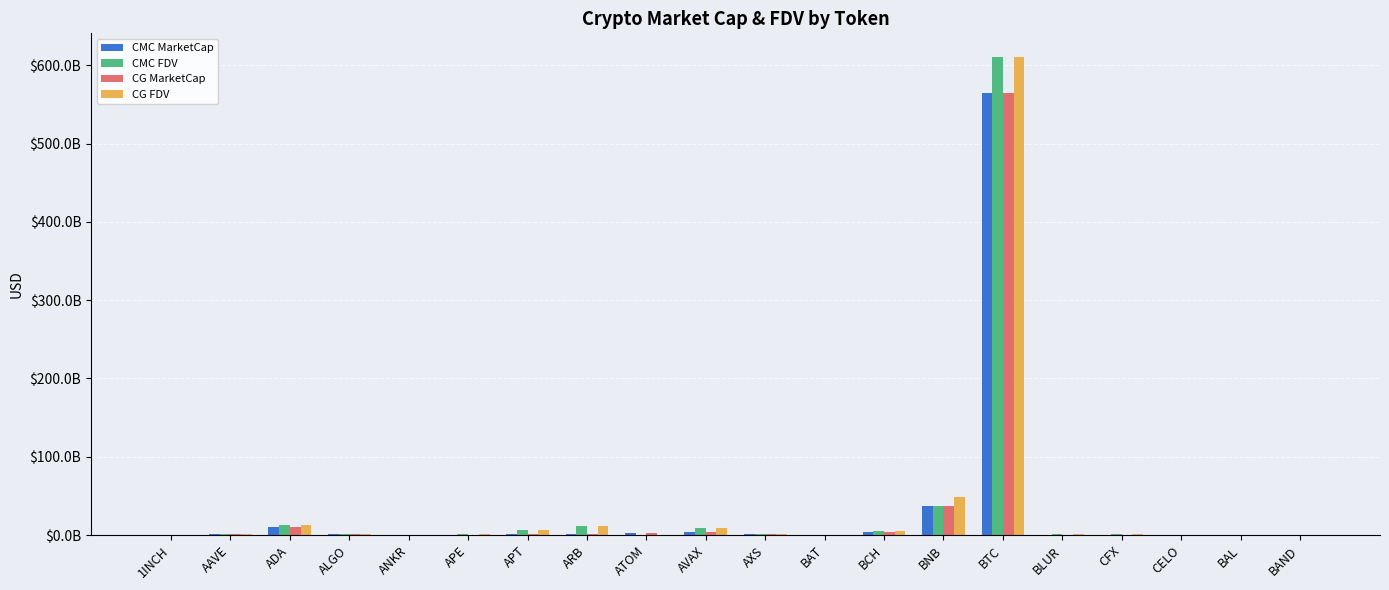

What are all the series names shown in the legend?

CMC MarketCap, CMC FDV, CG MarketCap, CG FDV